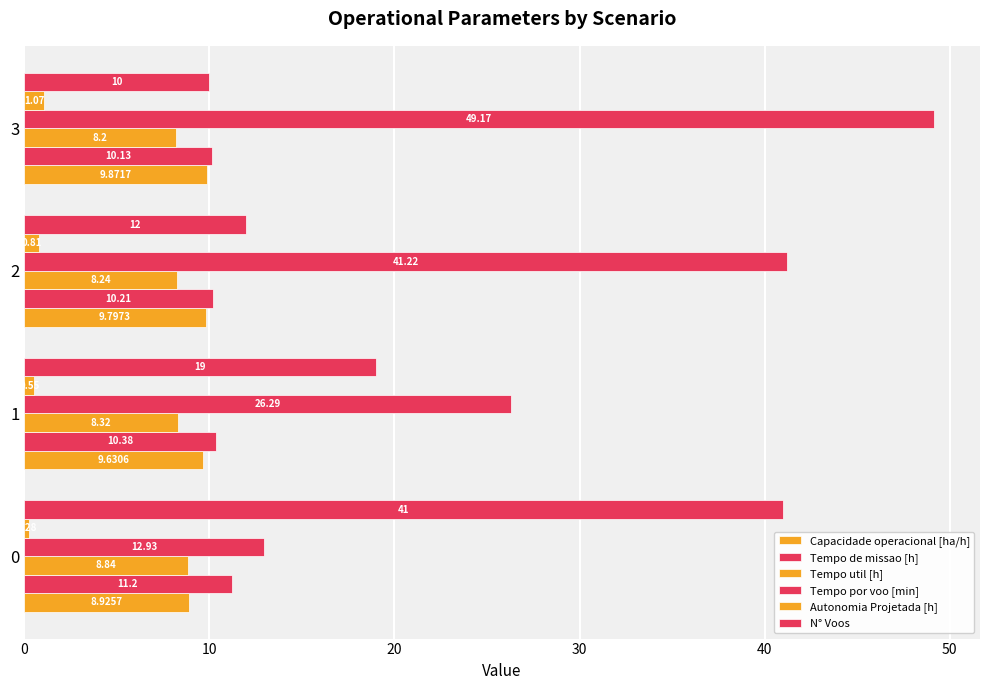

List the series in order of their peak value, highest first.

Tempo por voo [min], N° Voos, Tempo de missao [h], Capacidade operacional [ha/h], Tempo util [h], Autonomia Projetada [h]